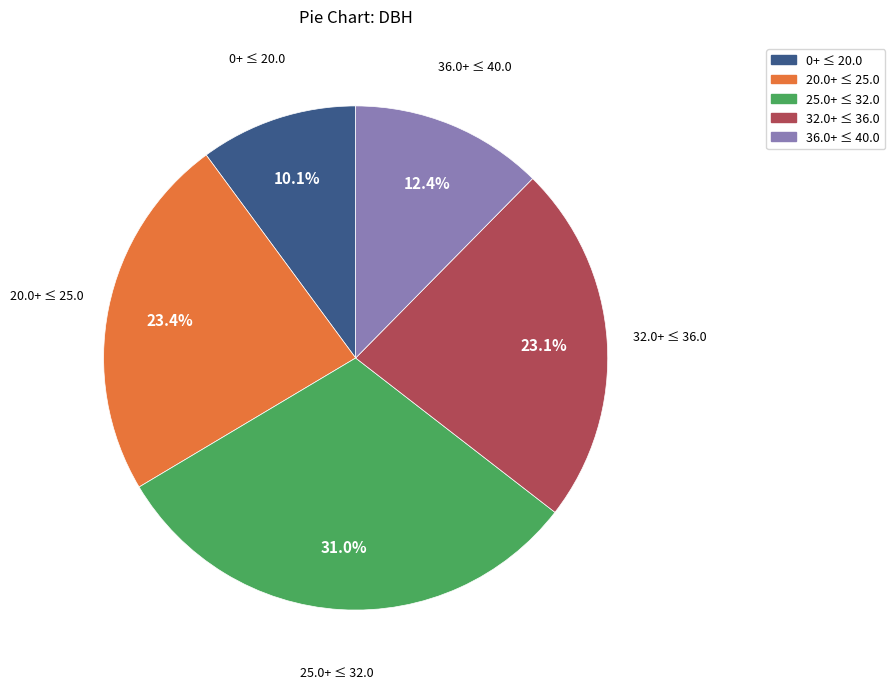

How many slices are in this pie chart?

5